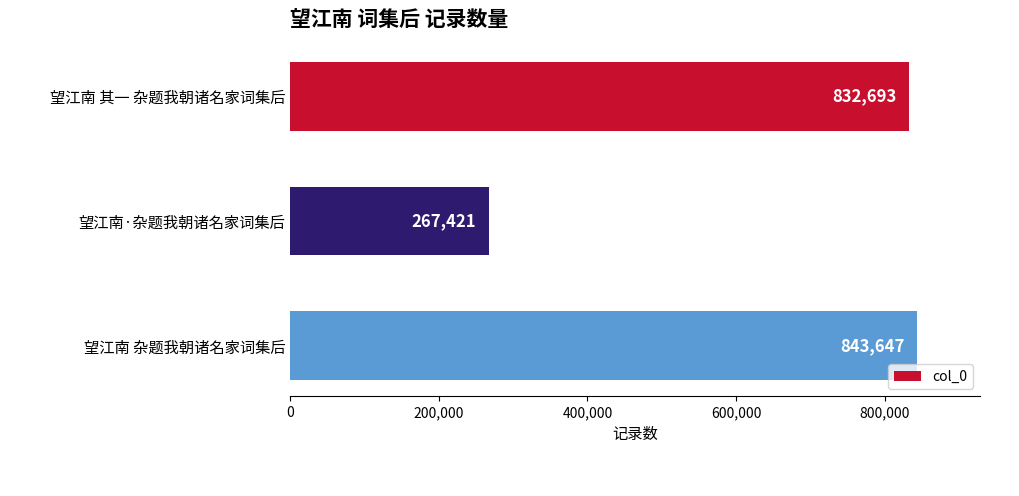

The chart shows a value of 426308 at 望江南 杂题我朝诸名家词集后. True or false?

False